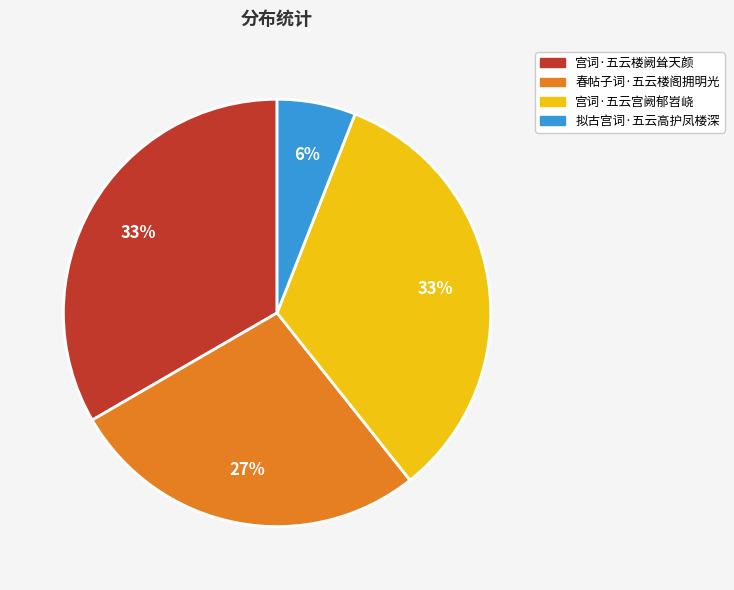

Is the sum of 宫词·五云楼阙耸天颜 and 拟古宫词·五云高护凤楼深 greater than half?

No